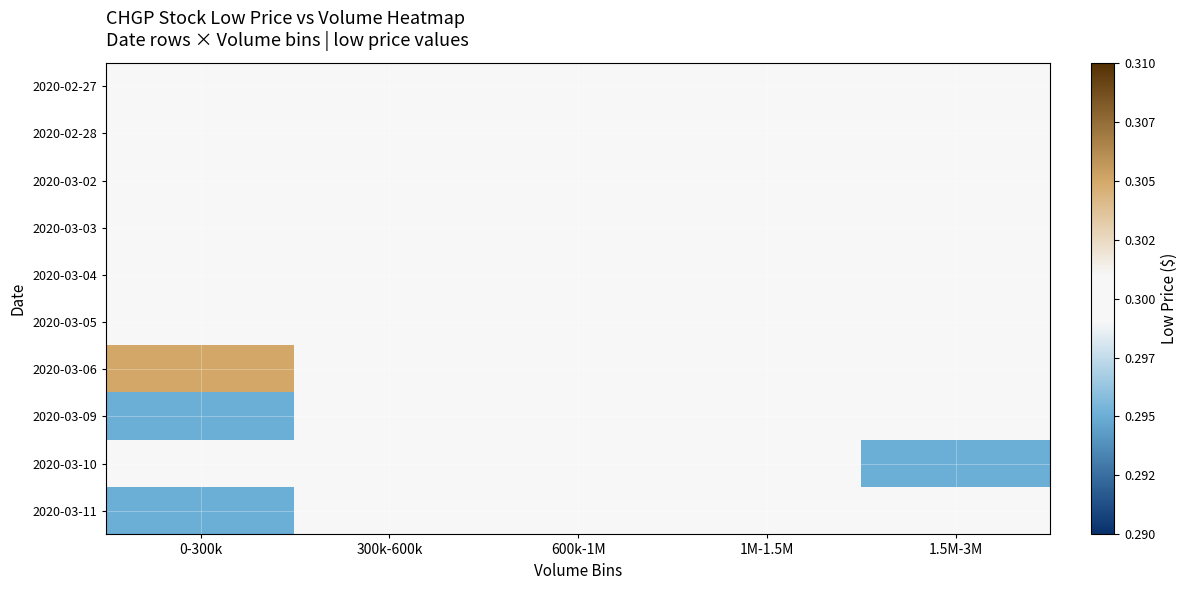

Reading left to right, what are all the values shown in this chart?

2020-02-27: 0-300k=0.3	300k-600k=0.3	600k-1M=0.3	1M-1.5M=0.3	1.5M-3M=0.3
2020-02-28: 0-300k=0.3	300k-600k=0.3	600k-1M=0.3	1M-1.5M=0.3	1.5M-3M=0.3
2020-03-02: 0-300k=0.3	300k-600k=0.3	600k-1M=0.3	1M-1.5M=0.3	1.5M-3M=0.3
2020-03-03: 0-300k=0.3	300k-600k=0.3	600k-1M=0.3	1M-1.5M=0.3	1.5M-3M=0.3
2020-03-04: 0-300k=0.3	300k-600k=0.3	600k-1M=0.3	1M-1.5M=0.3	1.5M-3M=0.3
2020-03-05: 0-300k=0.3	300k-600k=0.3	600k-1M=0.3	1M-1.5M=0.3	1.5M-3M=0.3
2020-03-06: 0-300k=0.3	300k-600k=0.3	600k-1M=0.3	1M-1.5M=0.3	1.5M-3M=0.3
2020-03-09: 0-300k=0.3	300k-600k=0.3	600k-1M=0.3	1M-1.5M=0.3	1.5M-3M=0.3
2020-03-10: 0-300k=0.3	300k-600k=0.3	600k-1M=0.3	1M-1.5M=0.3	1.5M-3M=0.3
2020-03-11: 0-300k=0.3	300k-600k=0.3	600k-1M=0.3	1M-1.5M=0.3	1.5M-3M=0.3